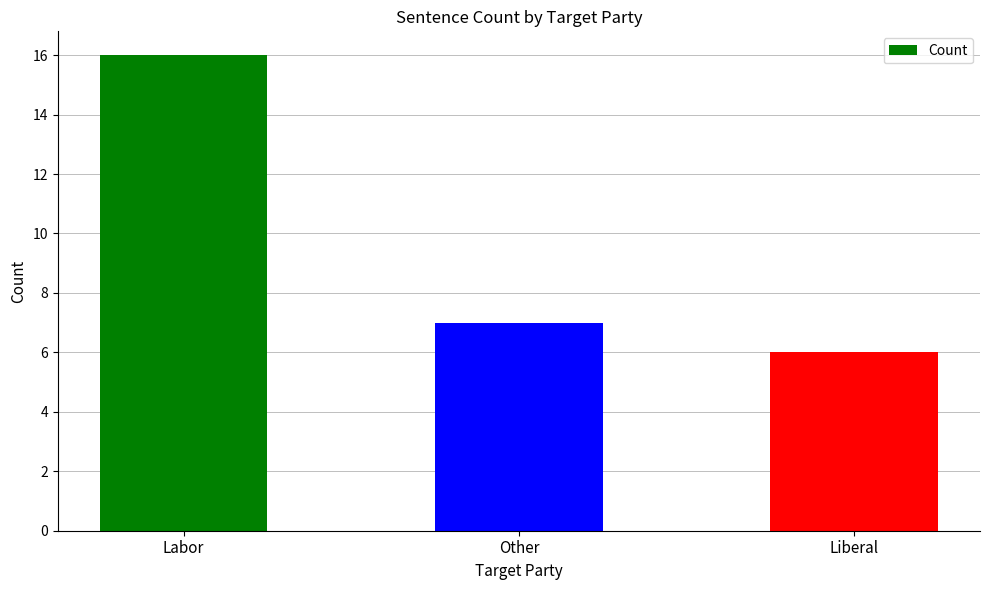

At which category does the chart reach its peak across all series?

Labor